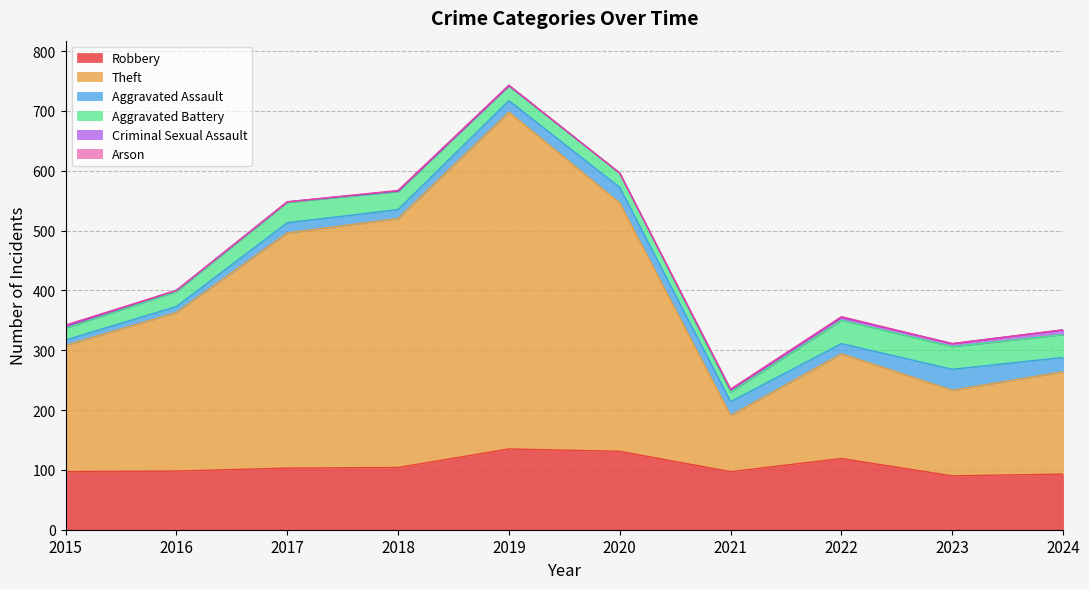

List the series in order of their peak value, highest first.

Theft, Robbery, Aggravated Battery, Aggravated Assault, Criminal Sexual Assault, Arson